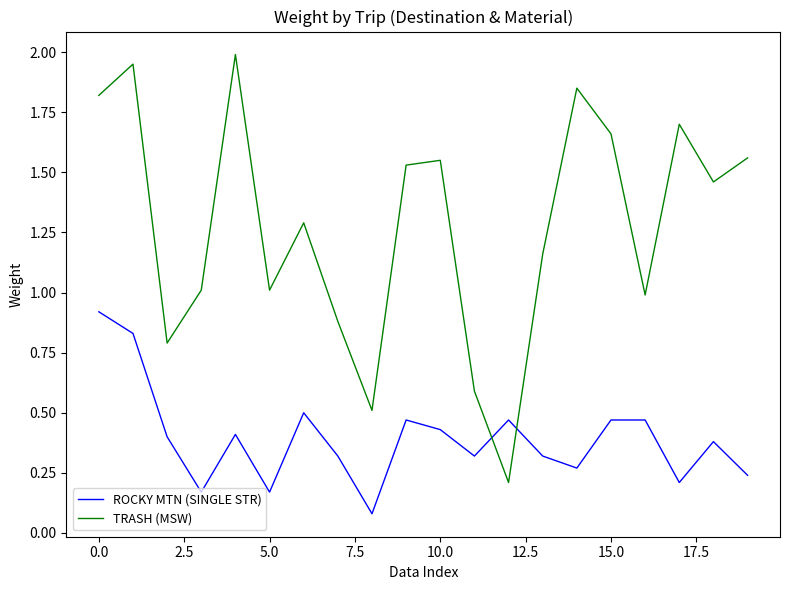

List the series in order of their peak value, lowest first.

ROCKY MTN (SINGLE STR), TRASH (MSW)